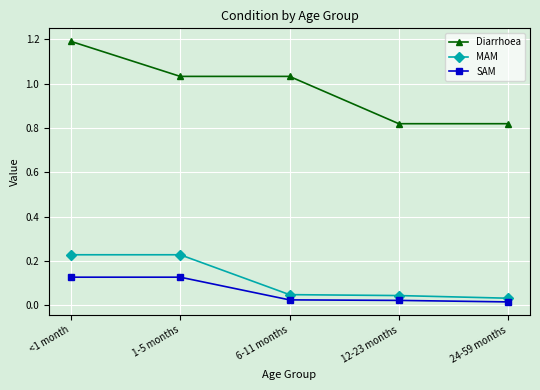

Where does the Diarrhoea series first go above 1?

<1 month